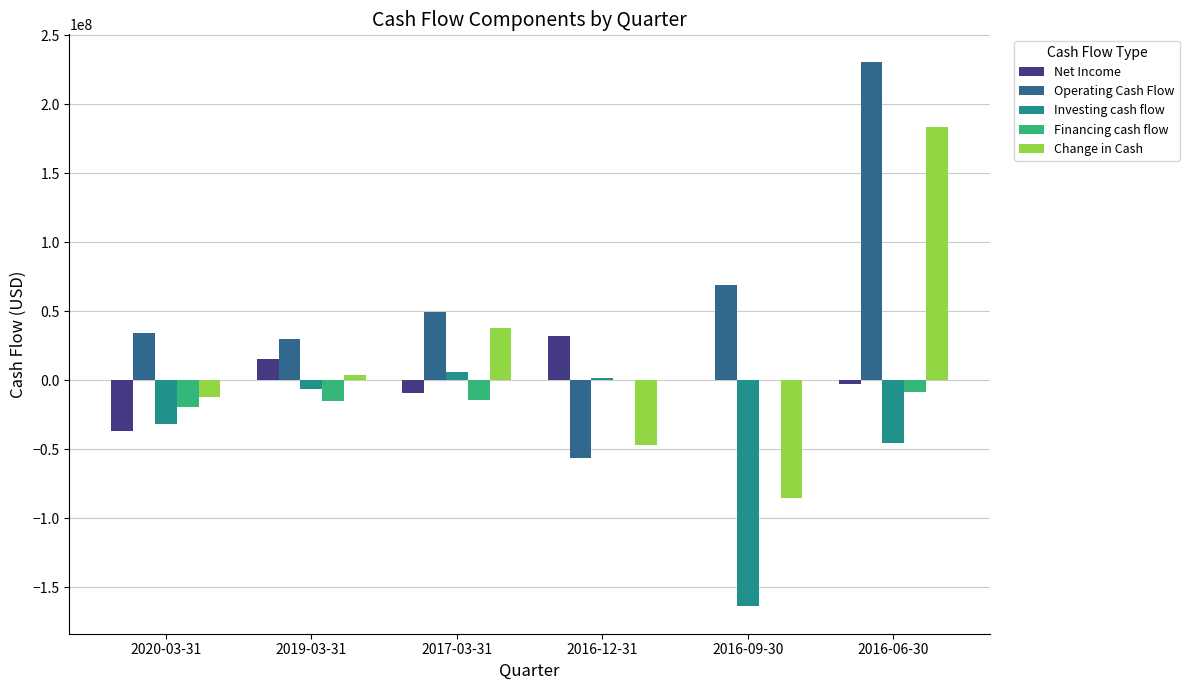

What is the spread (max minus min) of values at 2016-12-31?

88319800